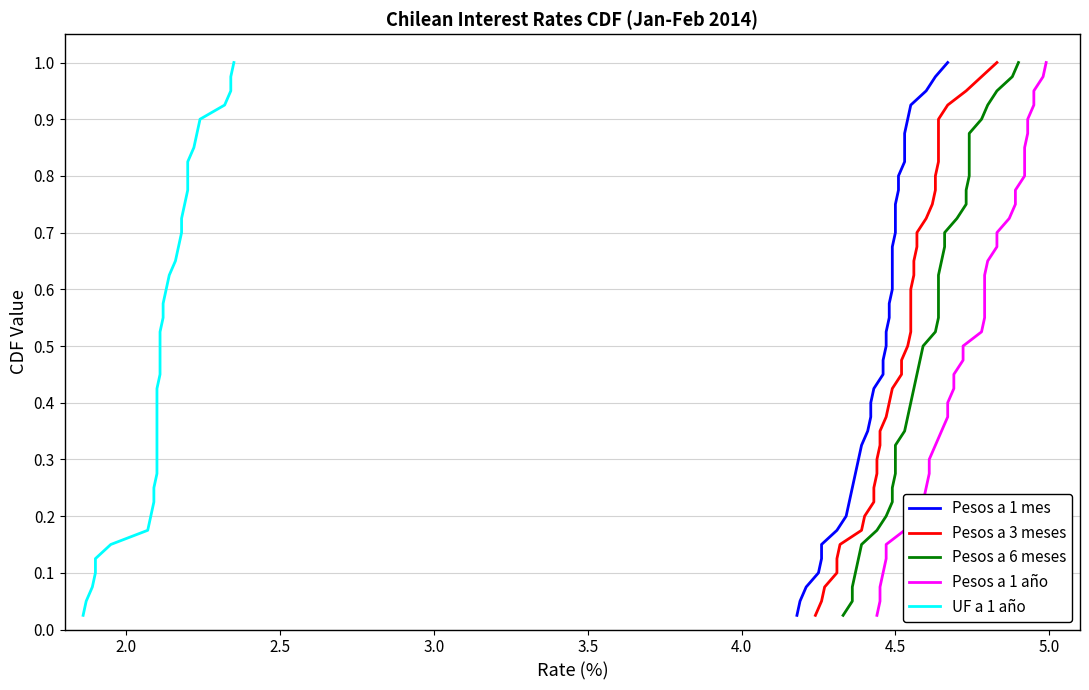

True or false: Pesos a 1 año and UF a 1 año cross at least once.

False